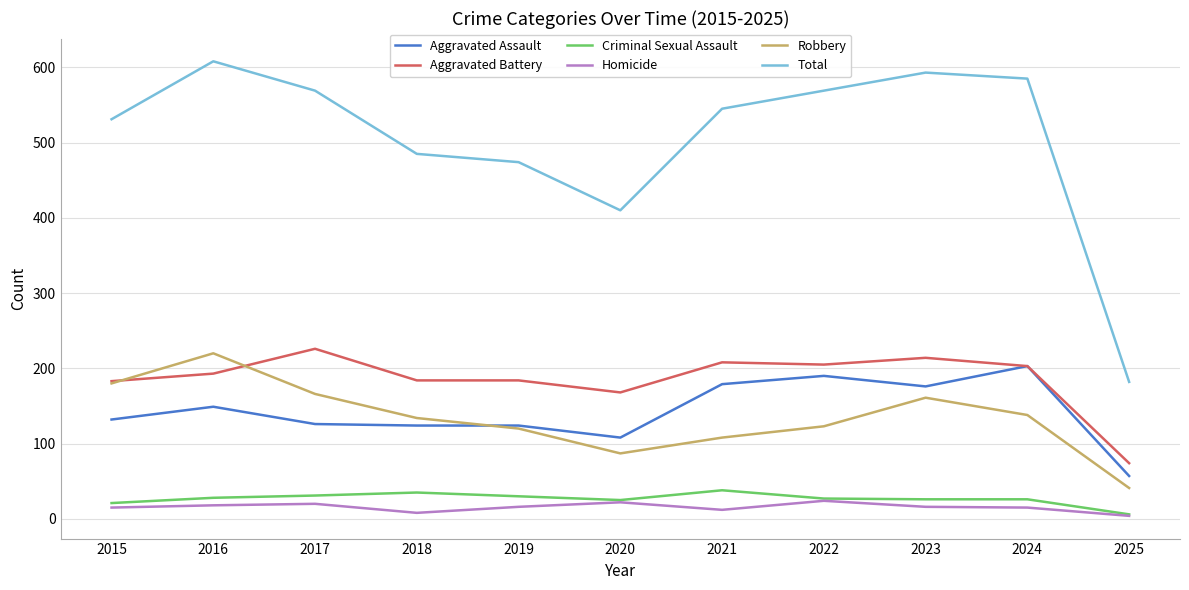

Which series has the largest range (max minus min)?

Total